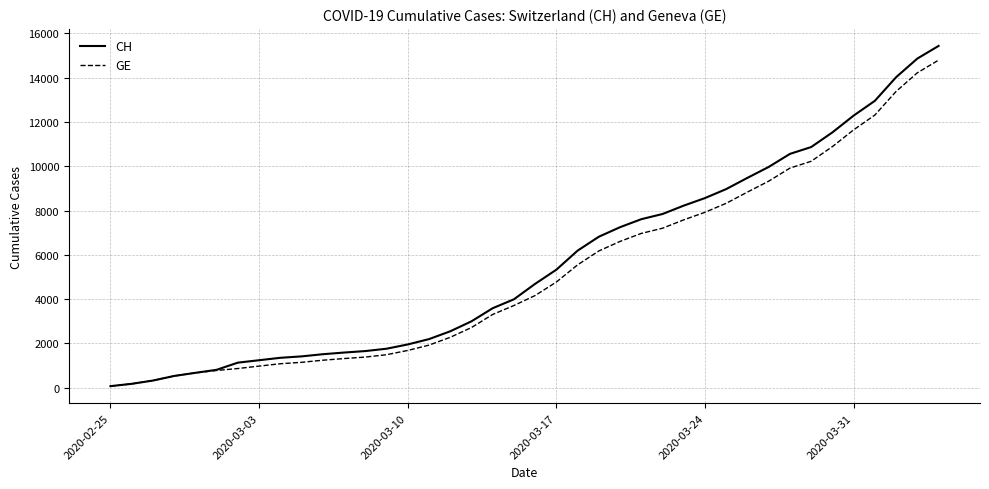

Rank the series by their maximum value, from lowest to highest.

GE, CH